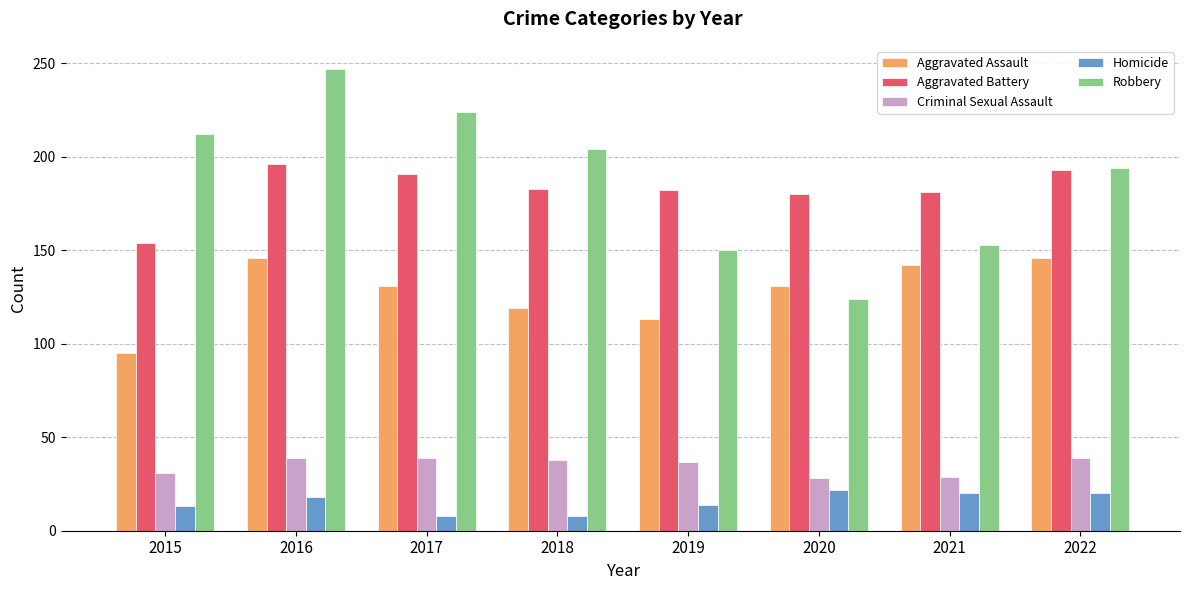

List the series in order of their peak value, lowest first.

Homicide, Criminal Sexual Assault, Aggravated Assault, Aggravated Battery, Robbery